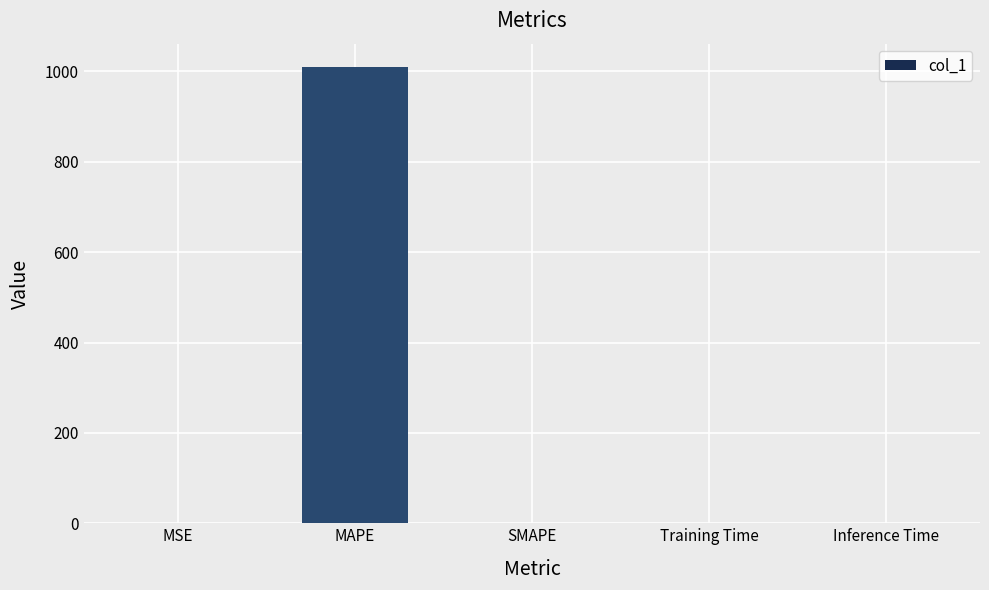

What is the change in value from MAPE to SMAPE?

-1010.9